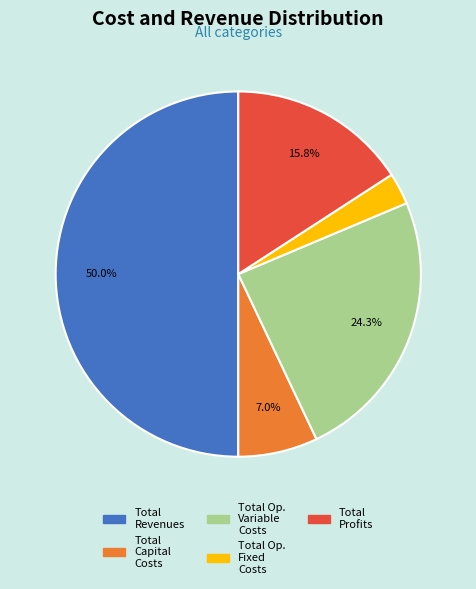

Rank the categories by value from lowest to highest.

Total Operation Fixed Costs, Total Capital Costs, Total Profits, Total Operation Variable Costs, Total Revenues